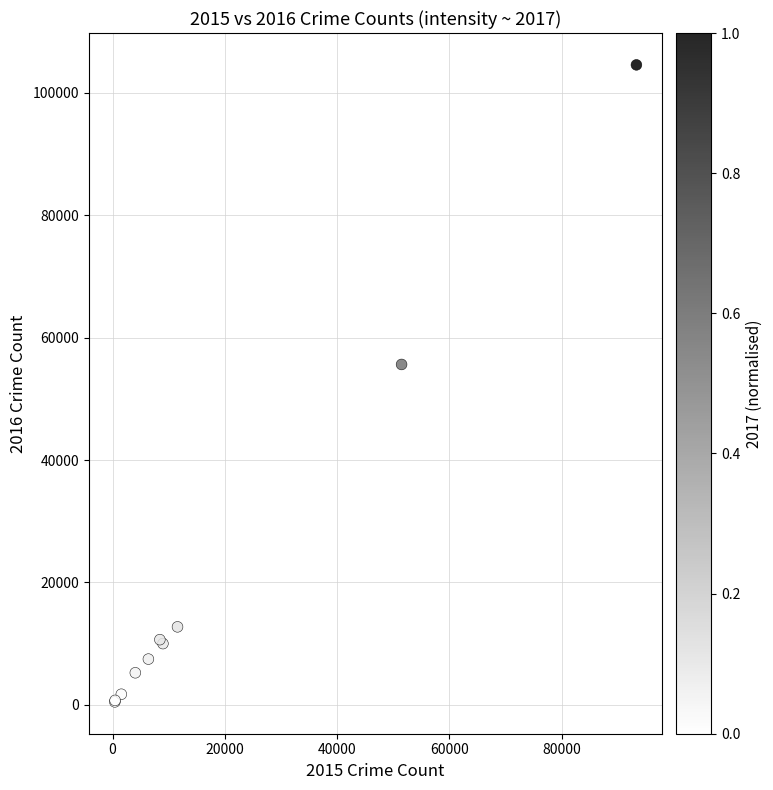

What Y value in the scatter plot is closest to 52534?

55626